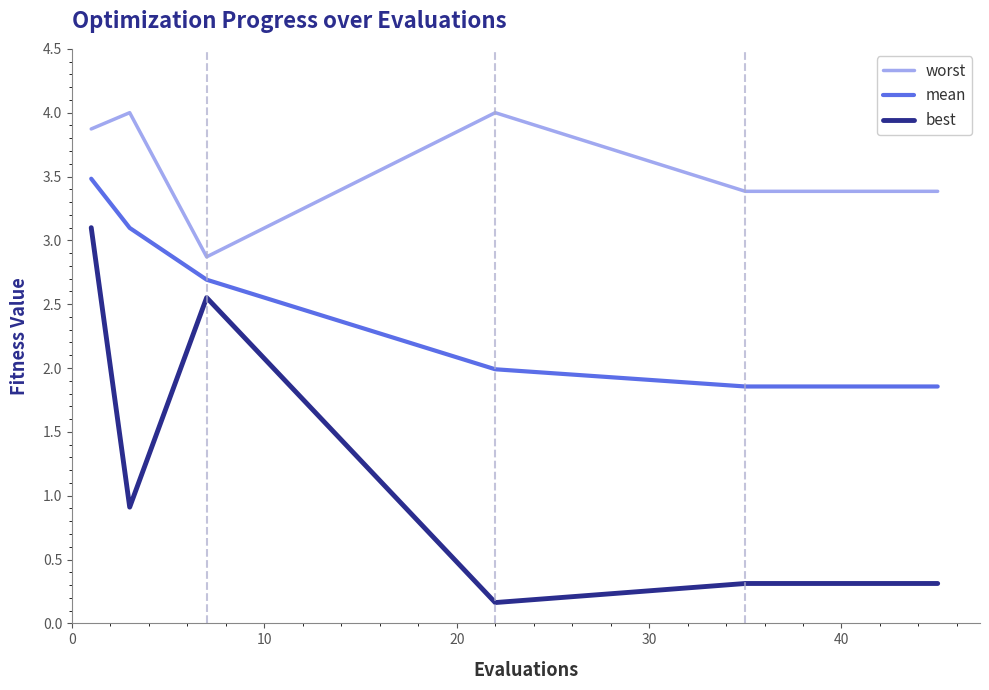

What is the lowest value of the mean series?

1.9